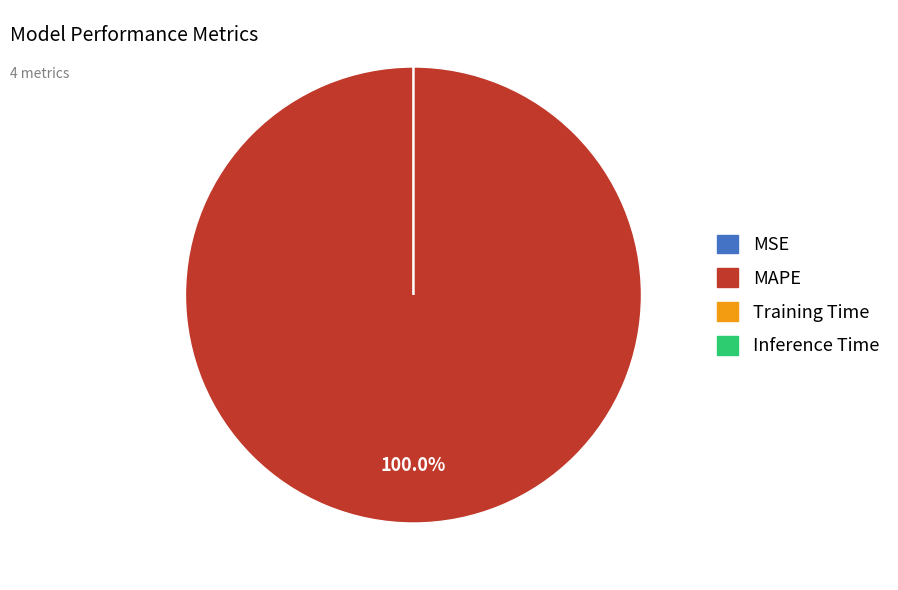

What percentage is the MAPE slice, to the nearest percent?

100%